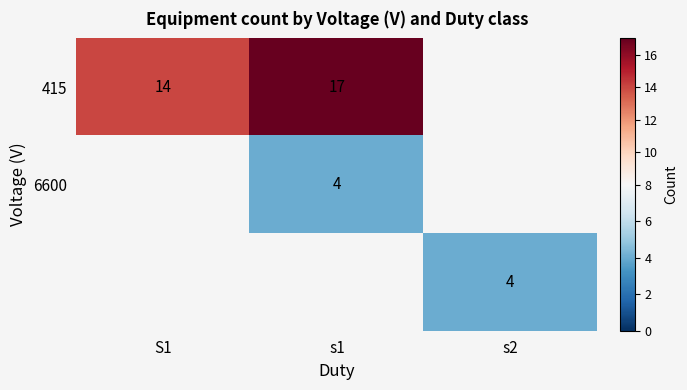

How many series are shown in this chart?

3